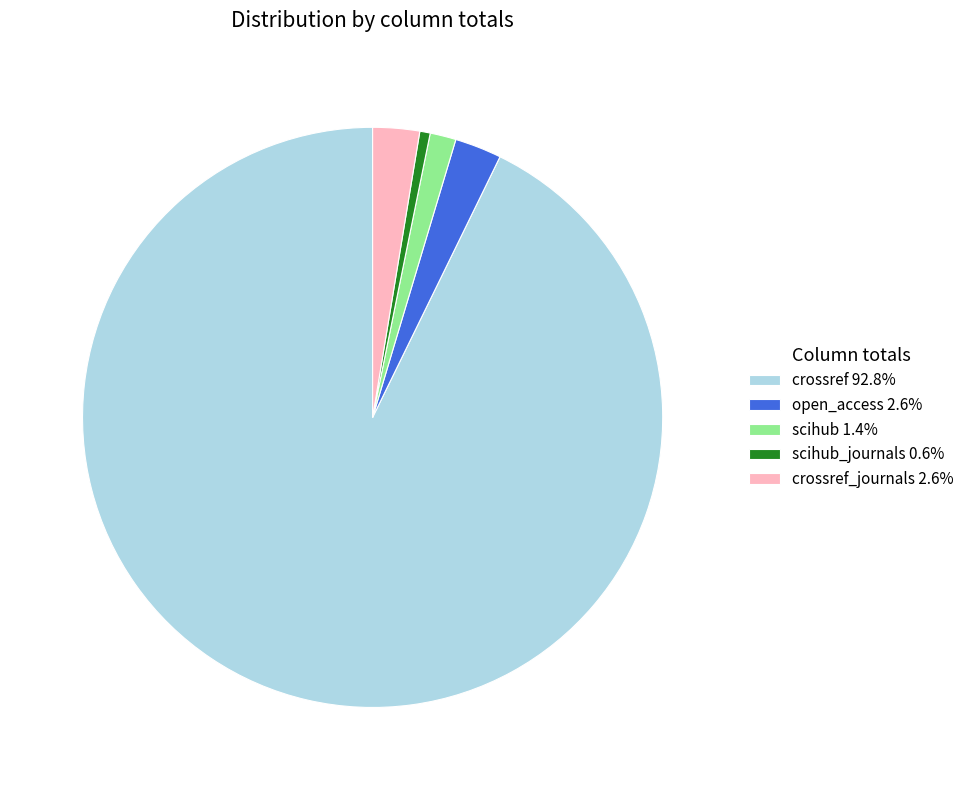

Approximately how many times larger is the value at crossref_journals 2.6% compared to open_access 2.6%?

1.0